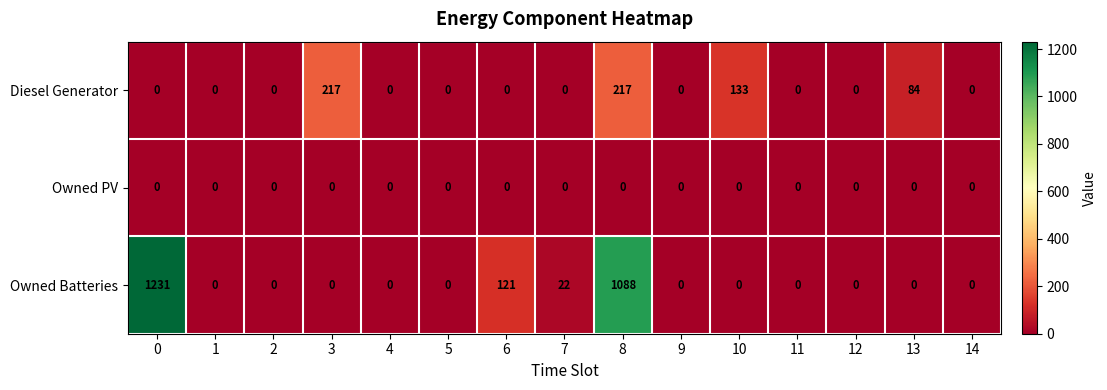

Count the Diesel Generator values in the range 0 to 84.

12